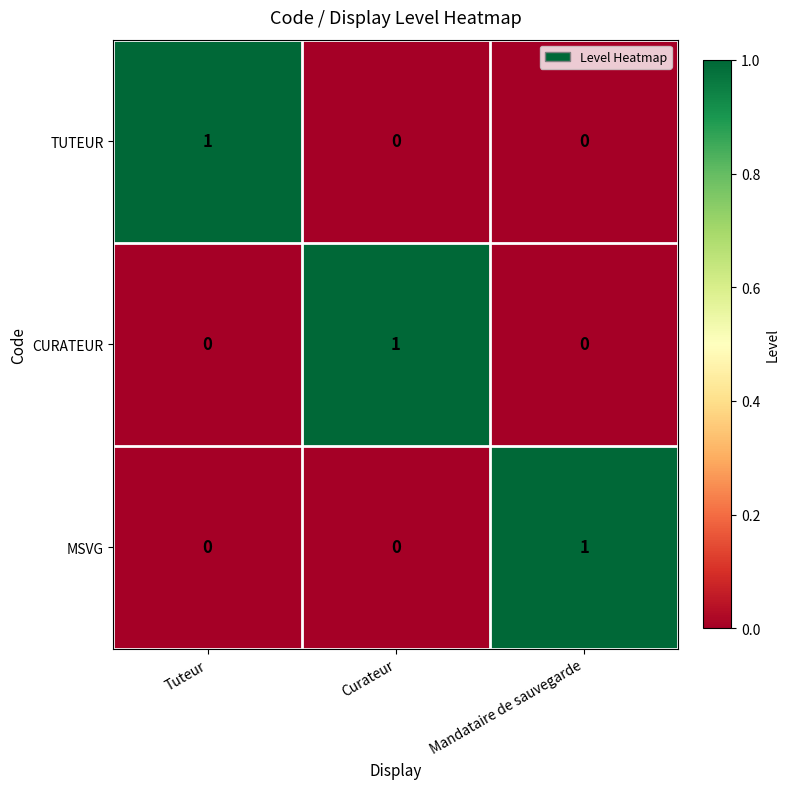

The value of CURATEUR at Mandataire de sauvegarde is -1. True or false?

False